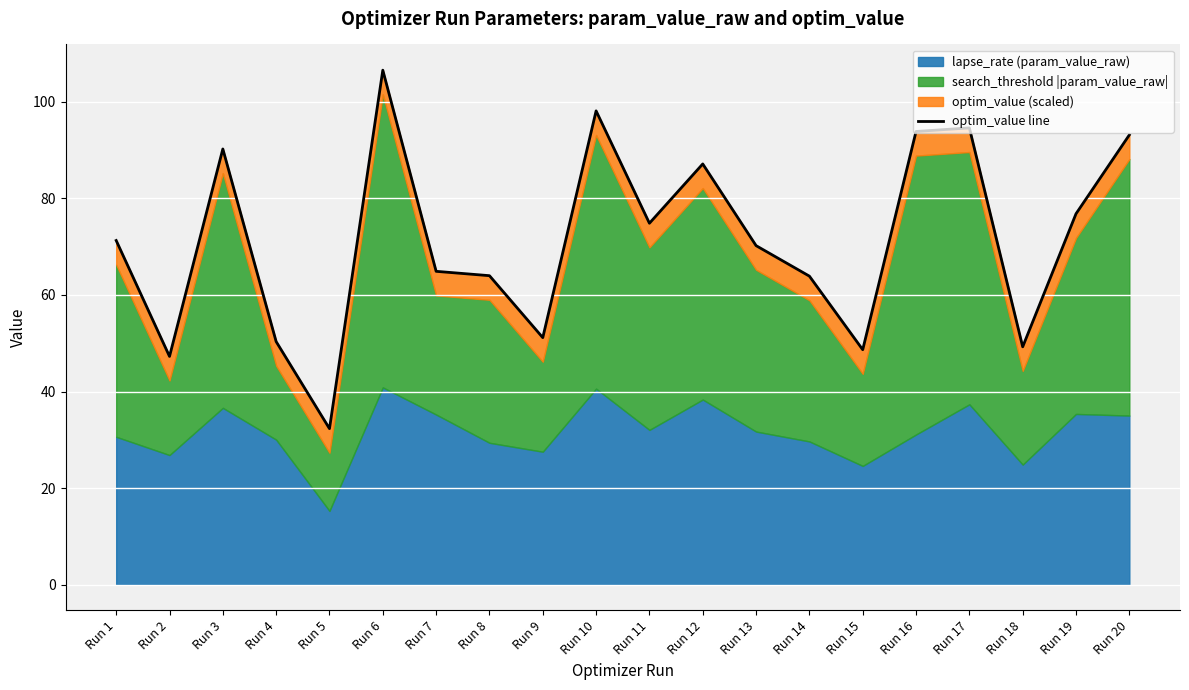

Is it true that the value at Run 7 is 16.2?

False